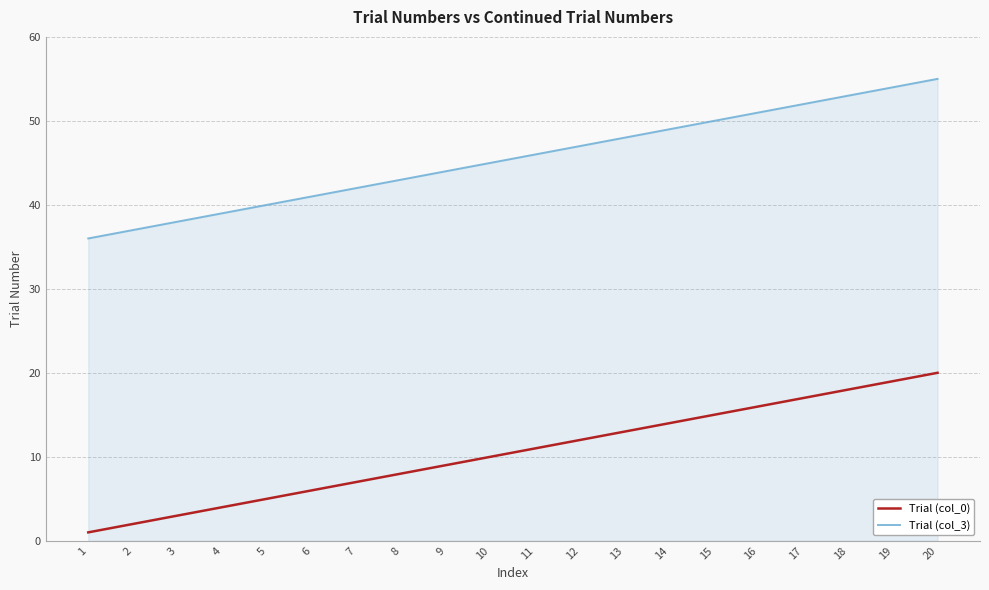

At which category is the sum across all series the highest?

20